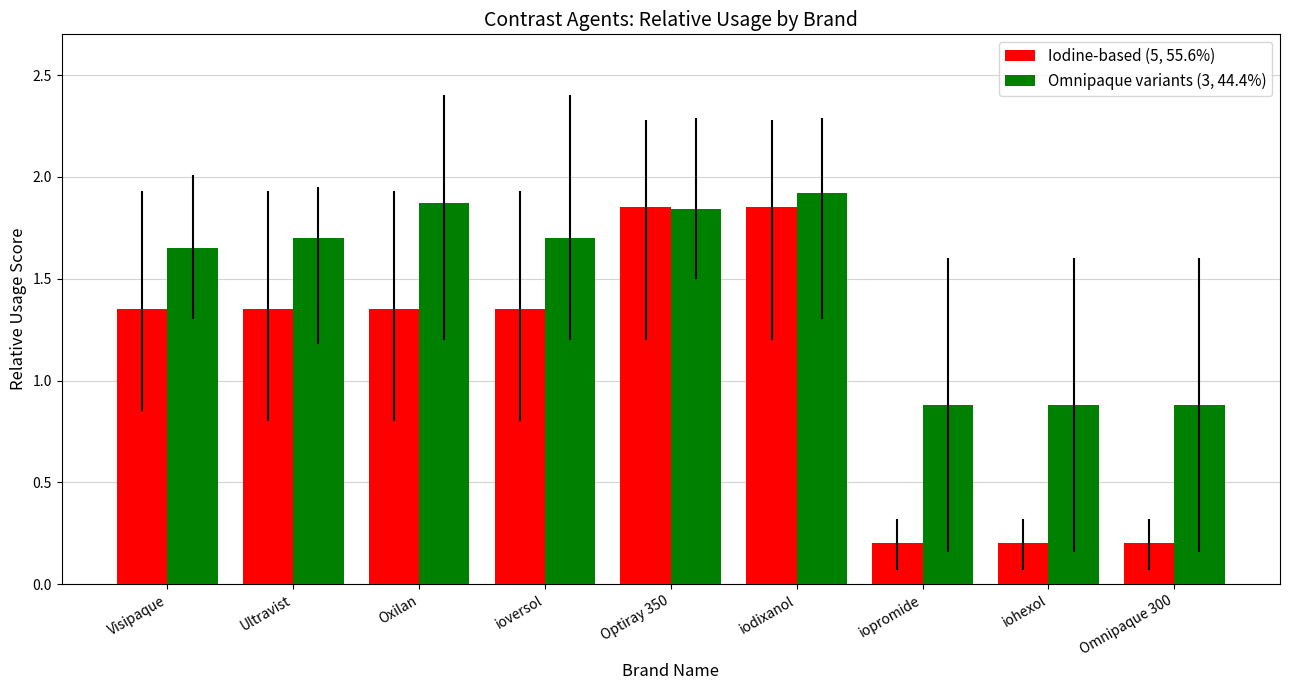

Where does the Iodine-based (5, 55.6%) series first go above 1?

Visipaque